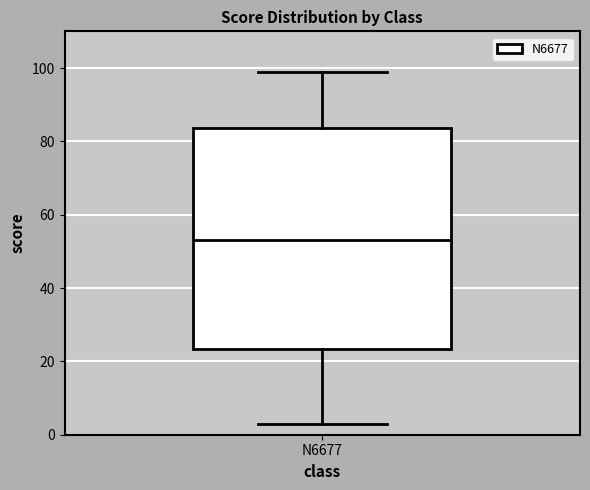

Transcribe this box plot: give where the median line is, the range the box spans, and where the two whiskers end, as read against the y-axis. The values are not printed on the chart, so give them approximately, as read against the axis.

median 54, box 24 to 84, whiskers 4 to 100